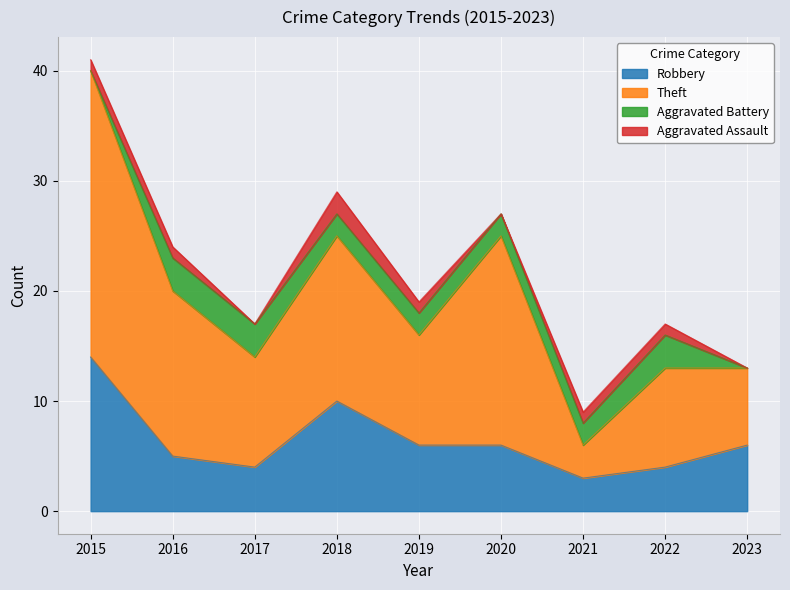

True or false: Robbery and Theft cross at least once.

False